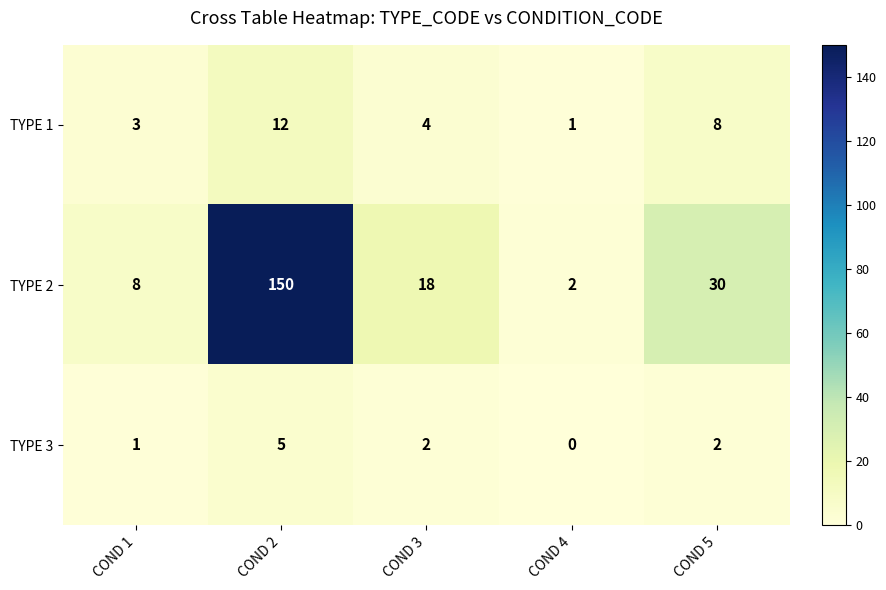

At which category is the sum across all series the highest?

COND 2